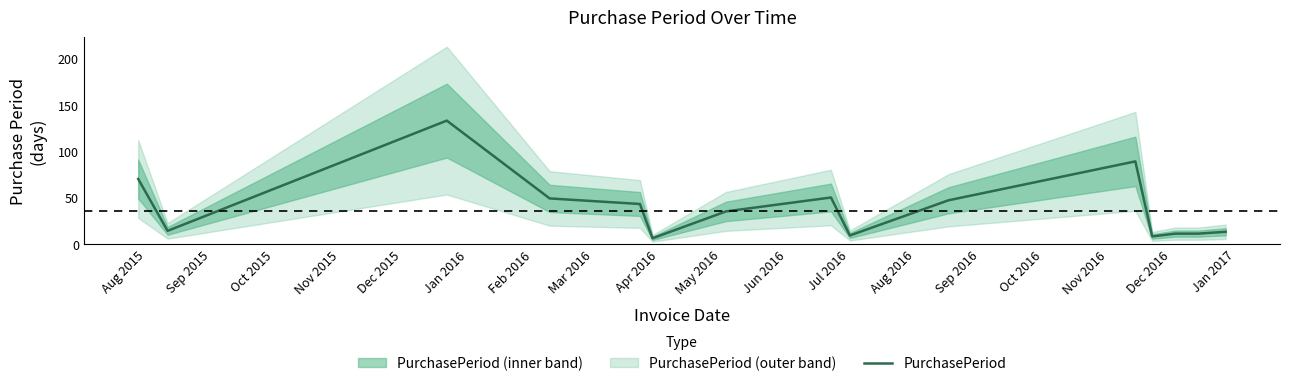

How many lines are shown in the chart?

1